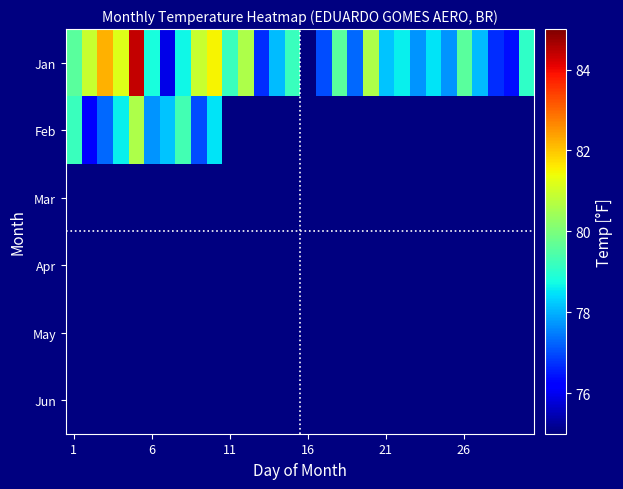

What is the minimum value shown in the chart?

75.0